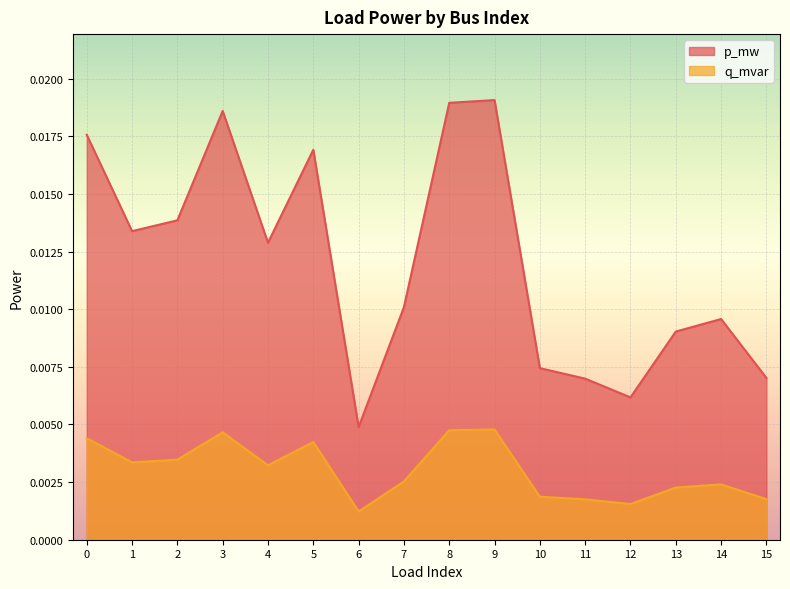

Which category has the highest value across all series?

9